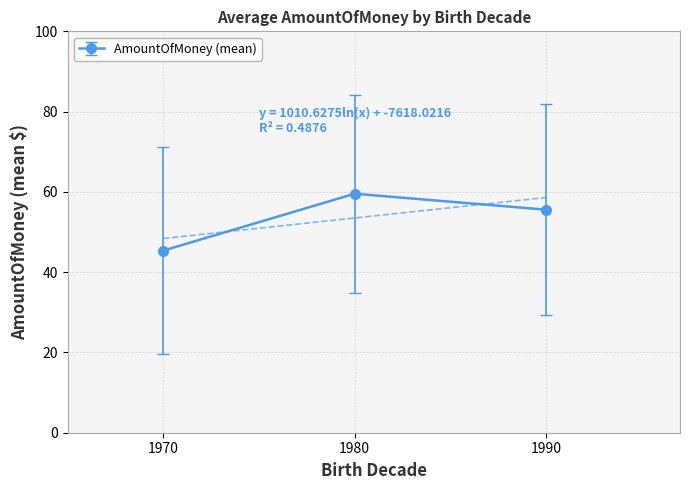

The AmountOfMoney (mean) series shows 45.4 at 1970. True or false?

True